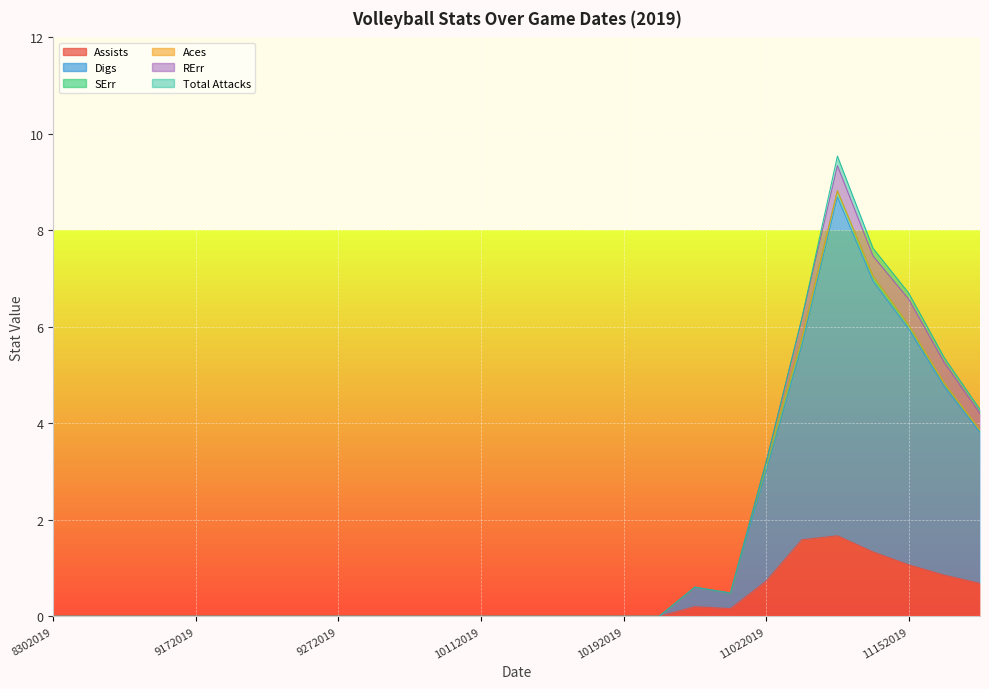

At which category does Total Attacks reach its first local peak?

11092019